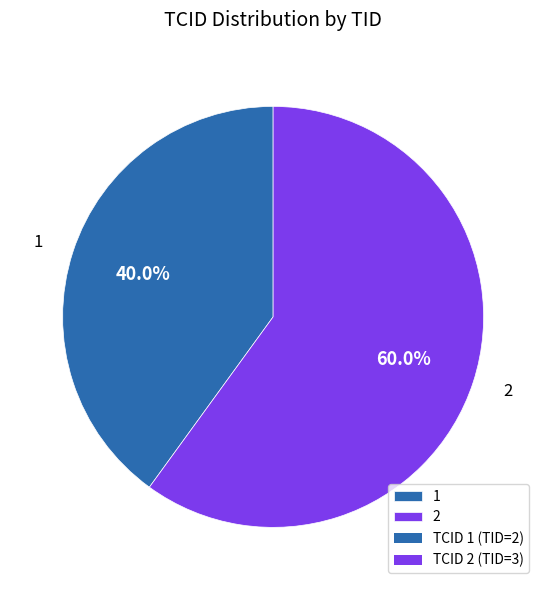

How many segments does this pie chart have?

2